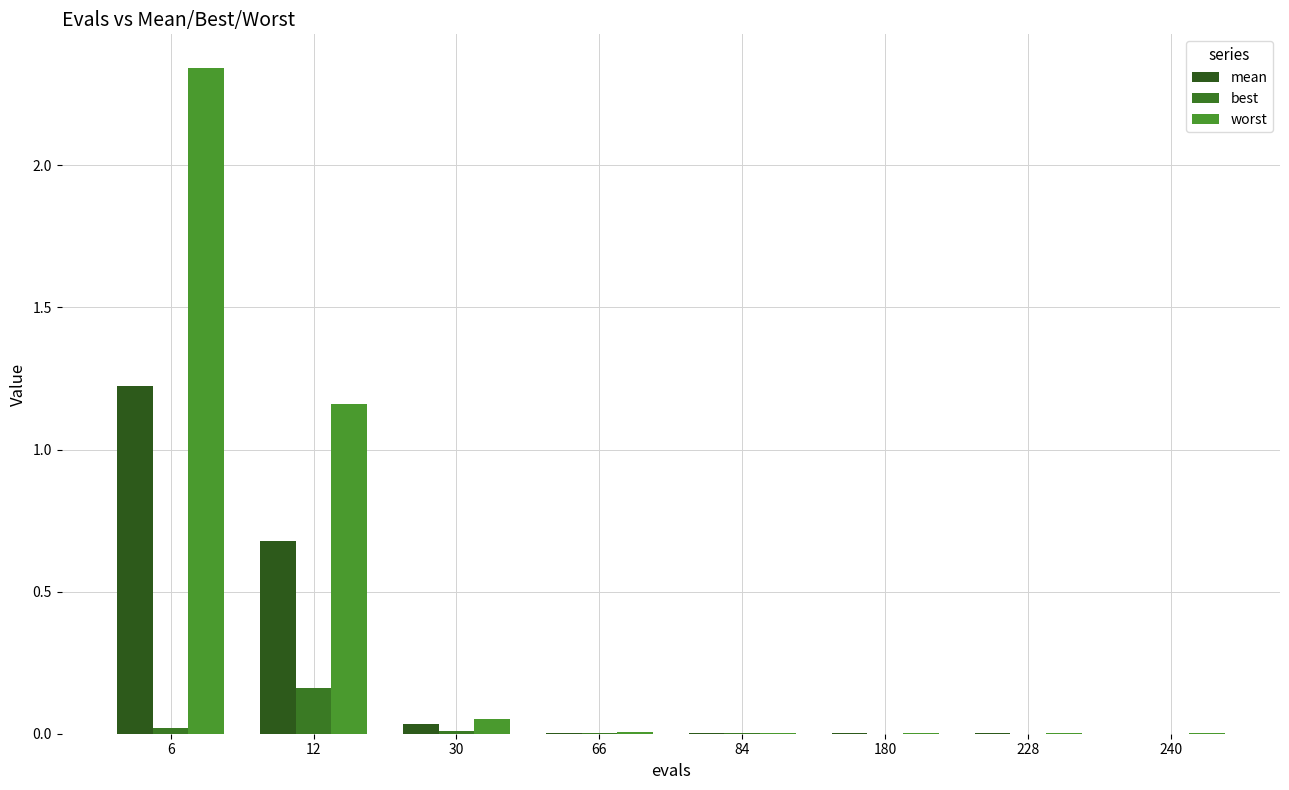

At which label is mean closest to 0?

240